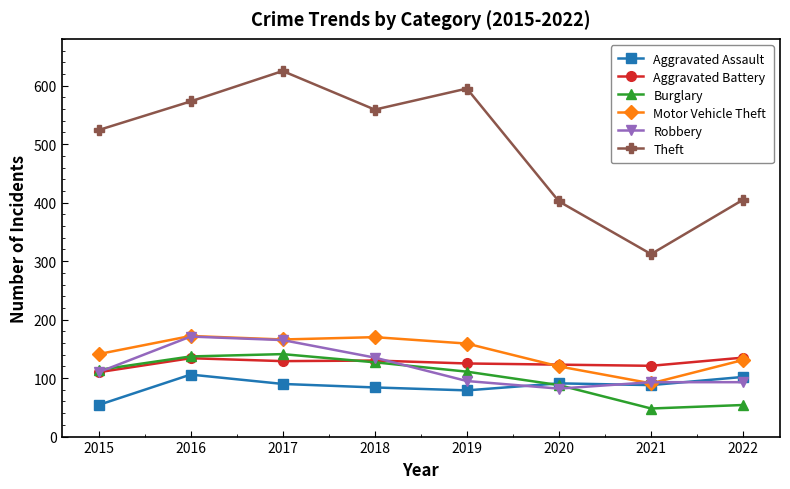

Is the value of Aggravated Assault at 2016 greater than the value of Aggravated Battery at 2020?

No